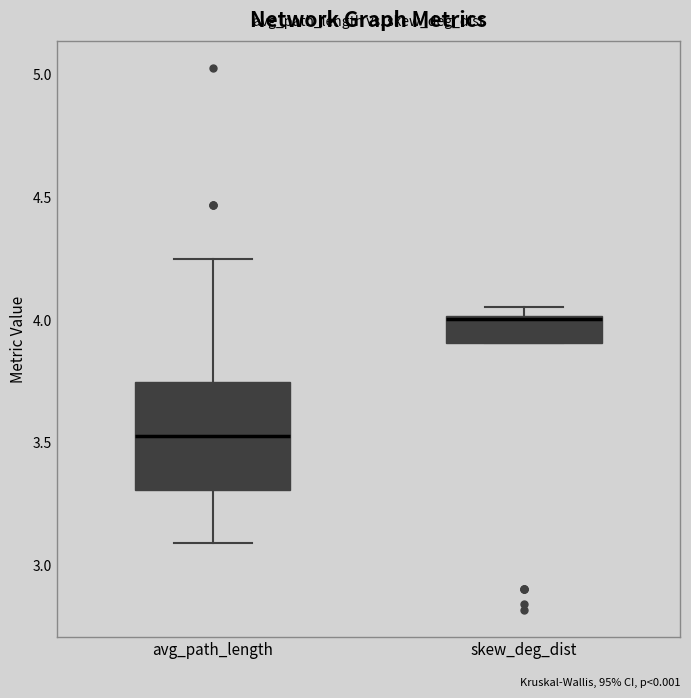

Reading left to right, read every box against the y-axis: the position of its median line, the range the box covers, and the ends of its whiskers. The values are not printed on the chart, so give them approximately, as read against the axis.

avg_path_length: median 3.55, box 3.30 to 3.75, whiskers 3.10 to 4.25
skew_deg_dist: median 4.00, box 3.90 to 4.00, whiskers 3.90 to 4.05